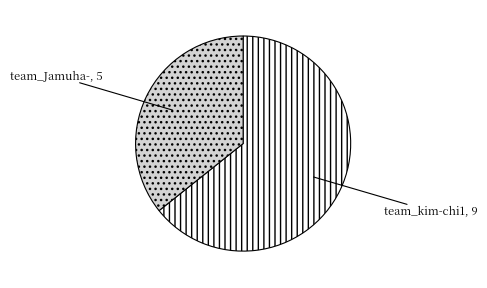

The team_Jamuha- slice represents 44% of the pie. True or false?

False